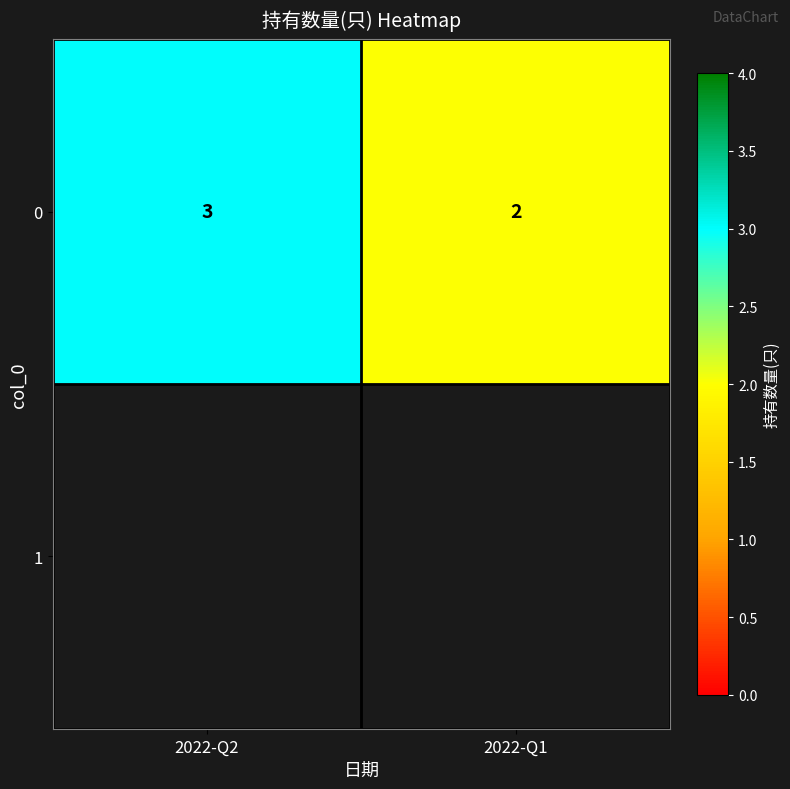

Is it true that the value at 2022-Q1 is 2?

True